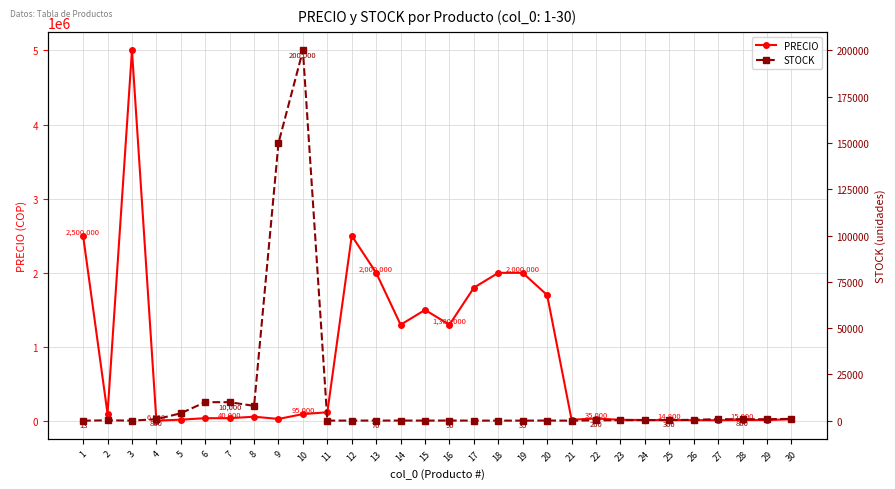

What is the difference between the STOCK values at 15 and 28?

750